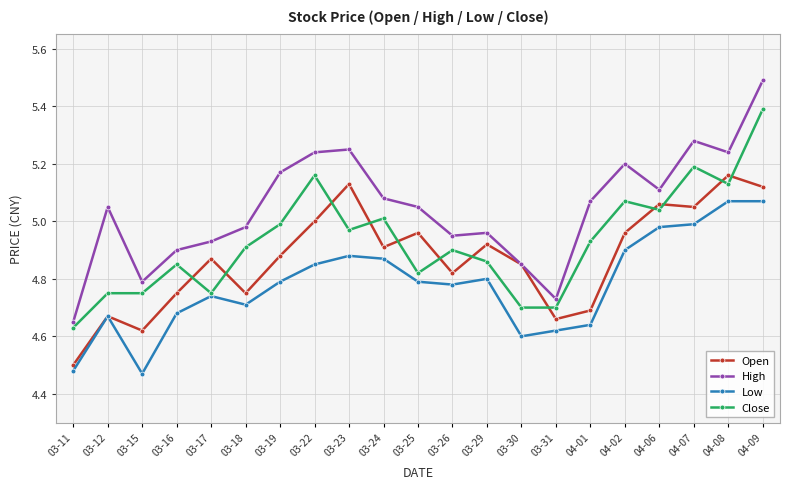

List the series in order of their overall mean, highest first.

High, Close, Open, Low